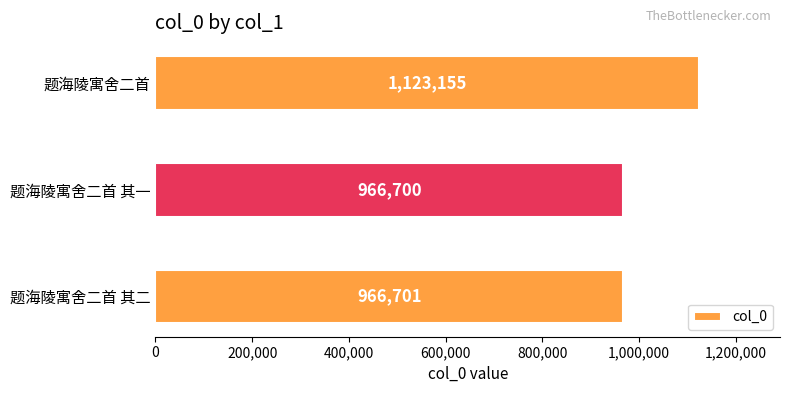

Rank the categories by value from highest to lowest.

题海陵寓舍二首, 题海陵寓舍二首 其二, 题海陵寓舍二首 其一